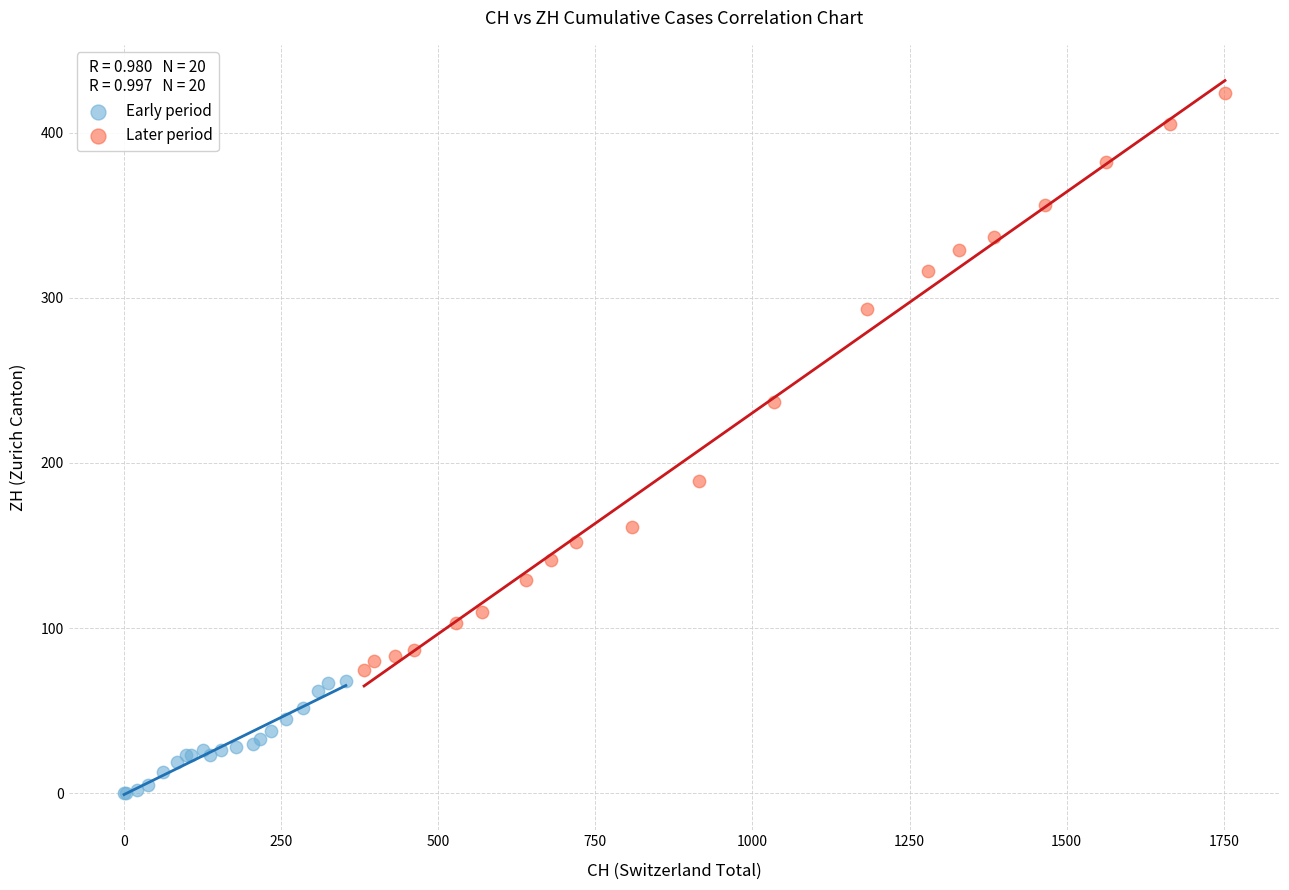

What are all the series names shown in the legend?

Early period, Later period